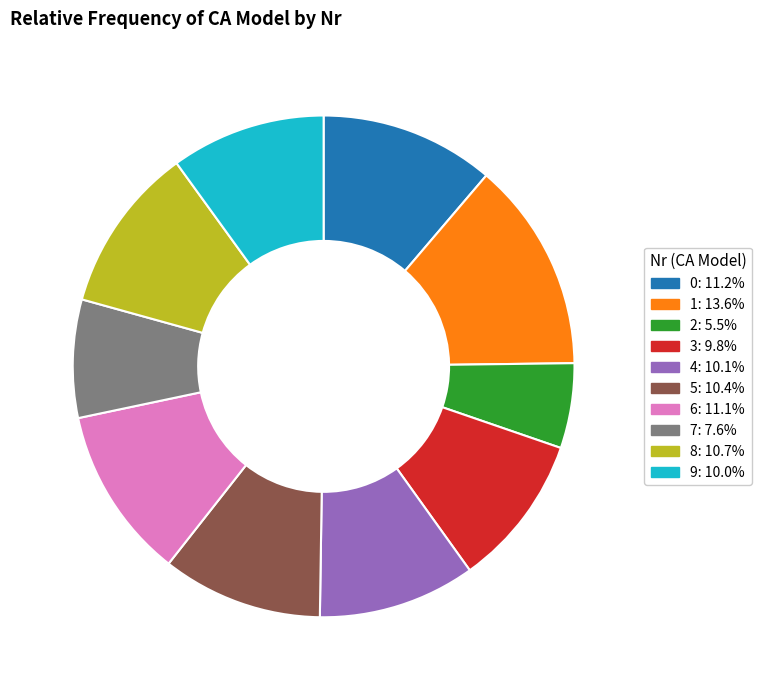

Is there a majority slice in this chart?

No